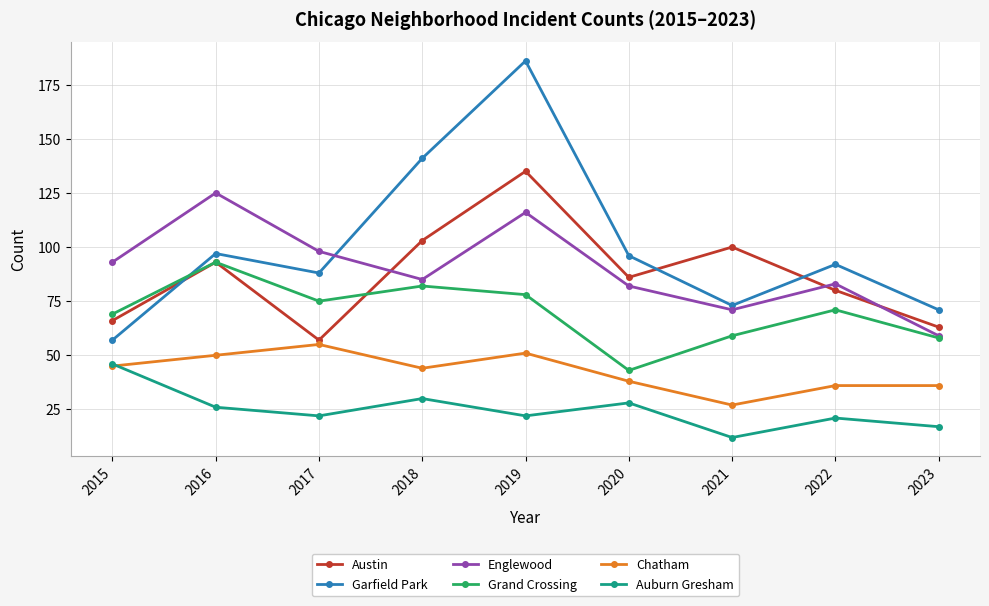

What is the sum of the Austin values at 2018 and 2023?

166